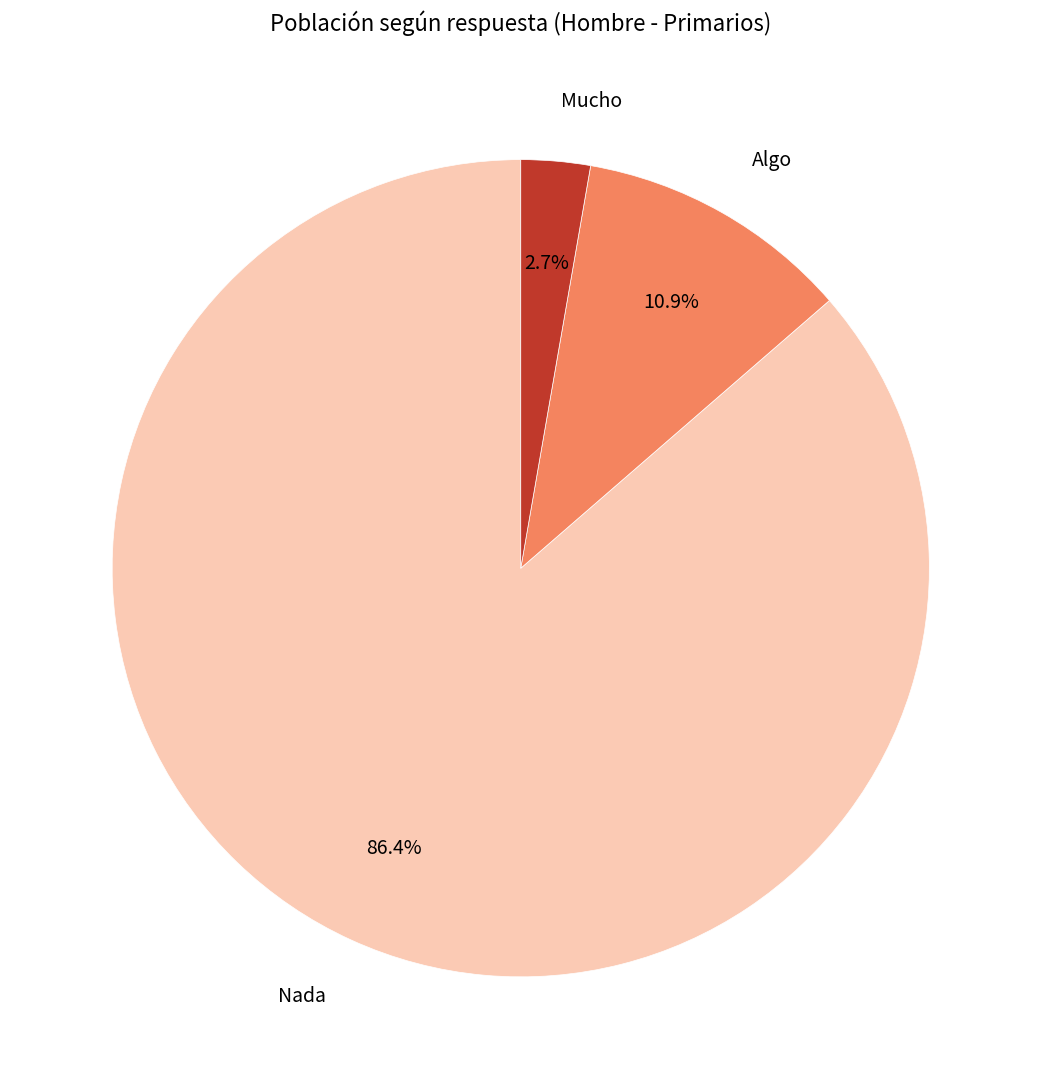

Do Nada and Mucho together represent more than half of the pie?

Yes